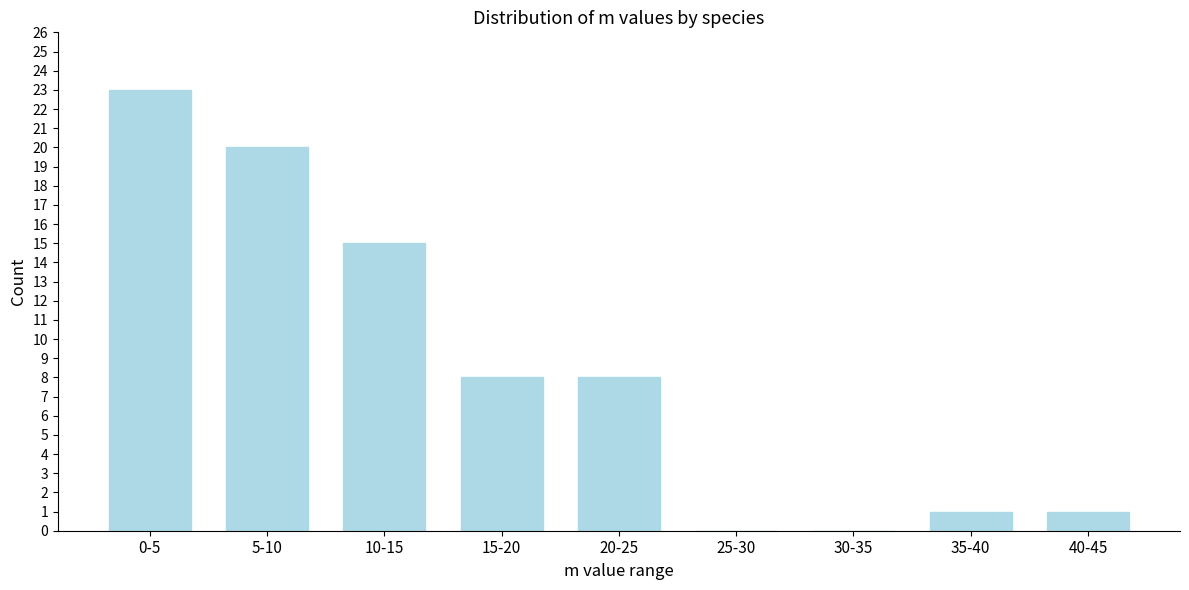

Reading right to left, extract all data points from this chart.

40-45=1	35-40=1	30-35=0	25-30=0	20-25=8	15-20=8	10-15=15	5-10=20	0-5=23